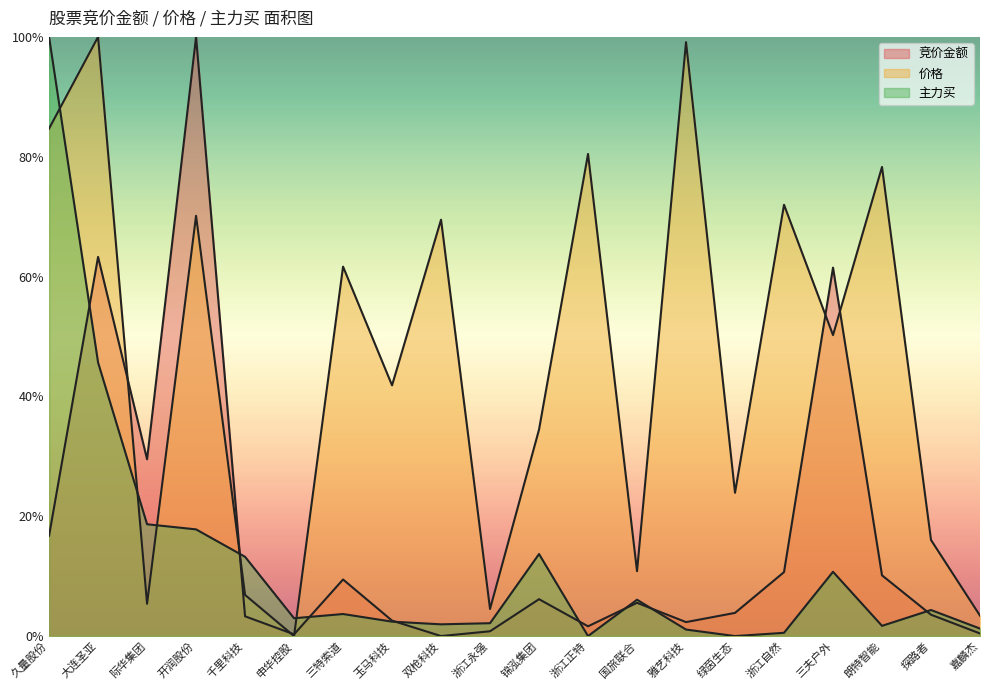

Between which two adjacent categories do 竞价金额 and 主力买 first intersect?

久量股份 and 大连圣亚